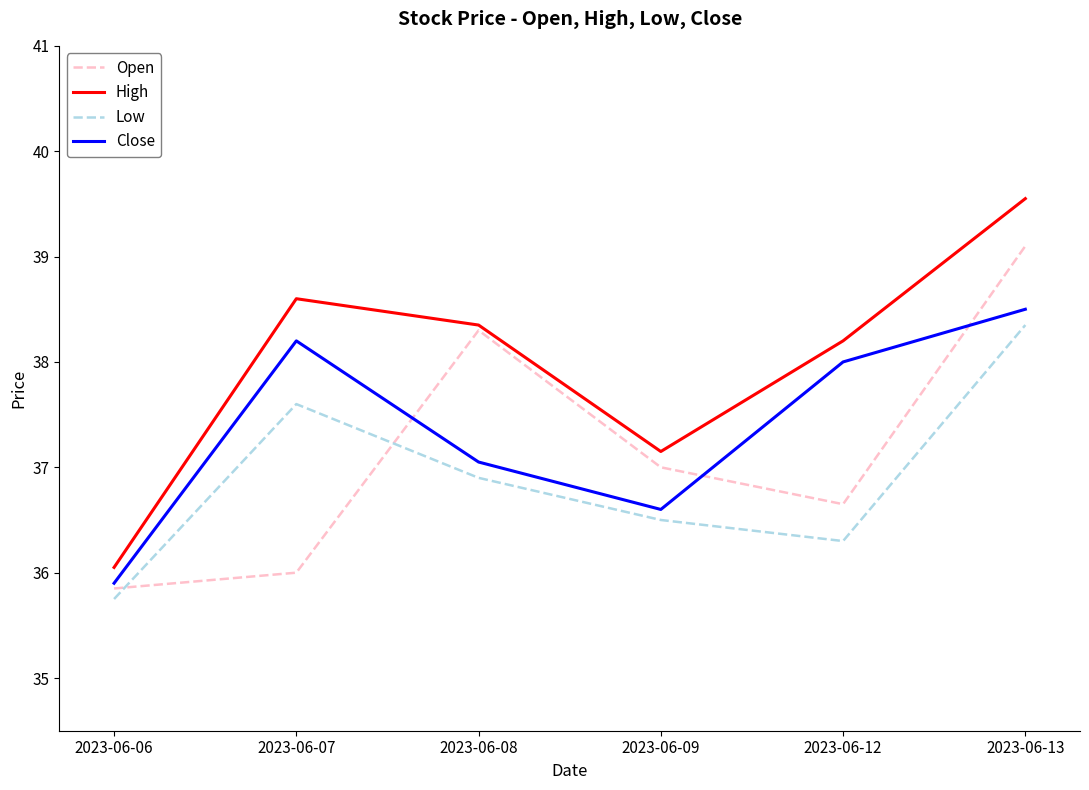

Which series changed the most between 2023-06-08 and 2023-06-12?

Open